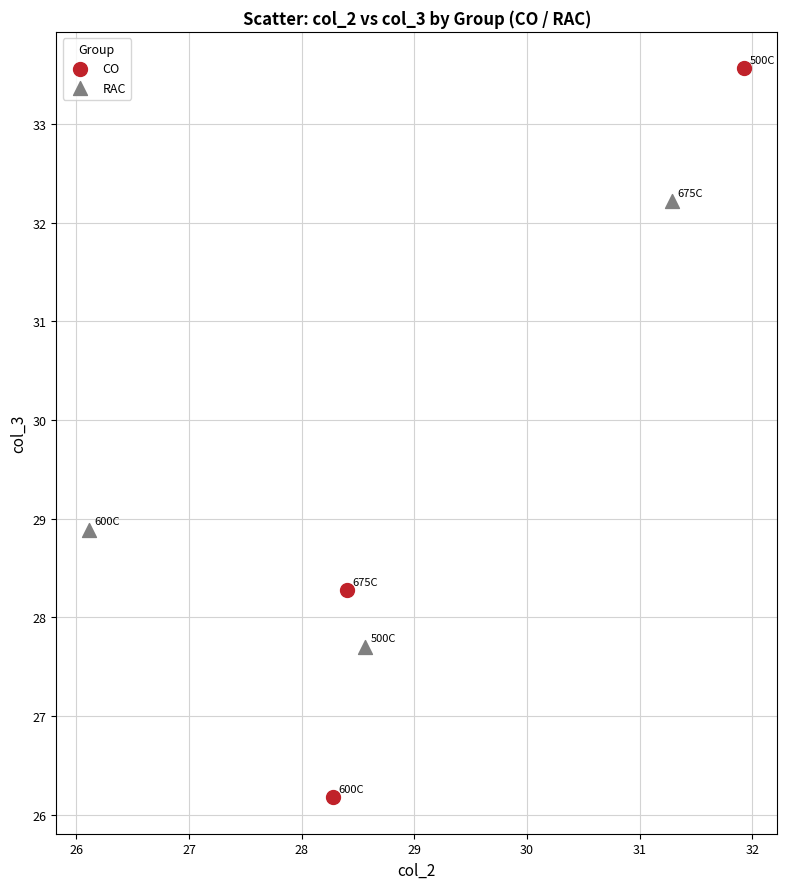

Which series has the largest Y range (max minus min)?

CO